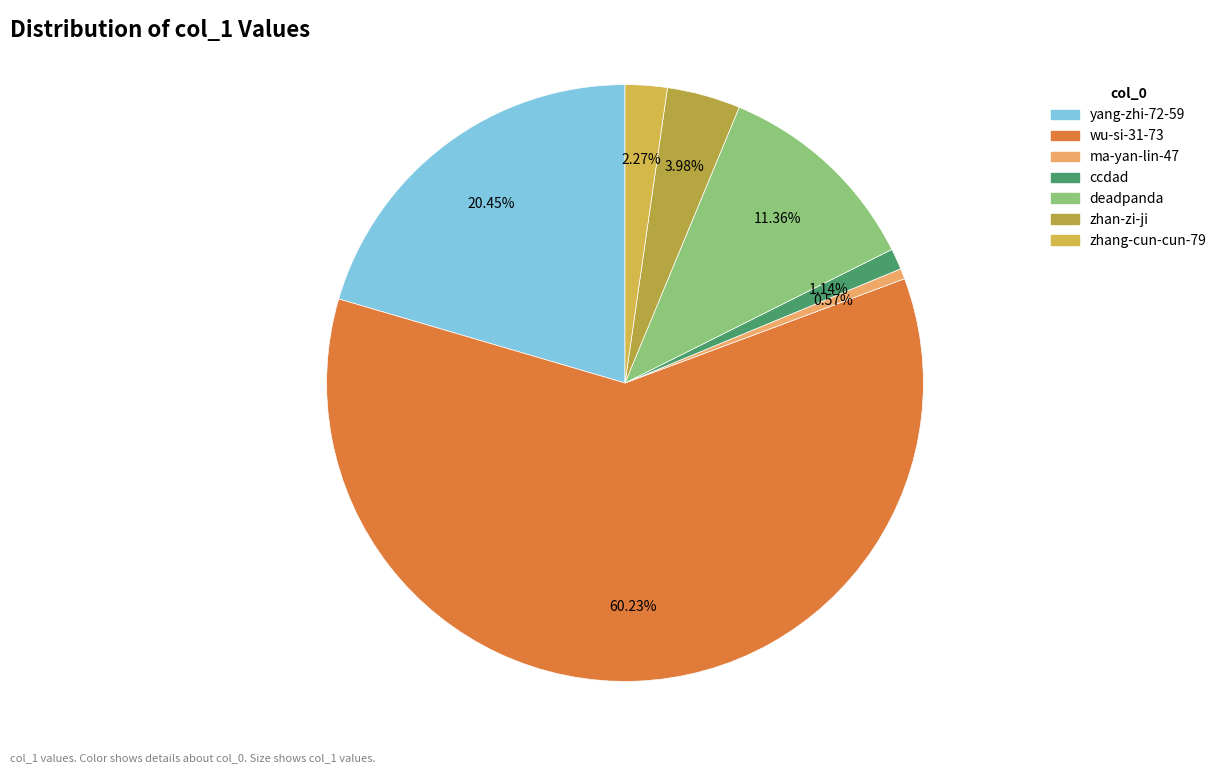

Rank the categories by value from lowest to highest.

ma-yan-lin-47, ccdad, zhang-cun-cun-79, zhan-zi-ji, deadpanda, yang-zhi-72-59, wu-si-31-73